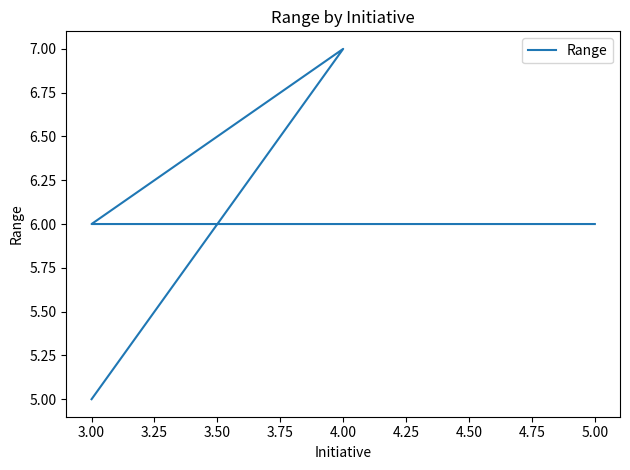

Does the chart have visible grid lines?

No